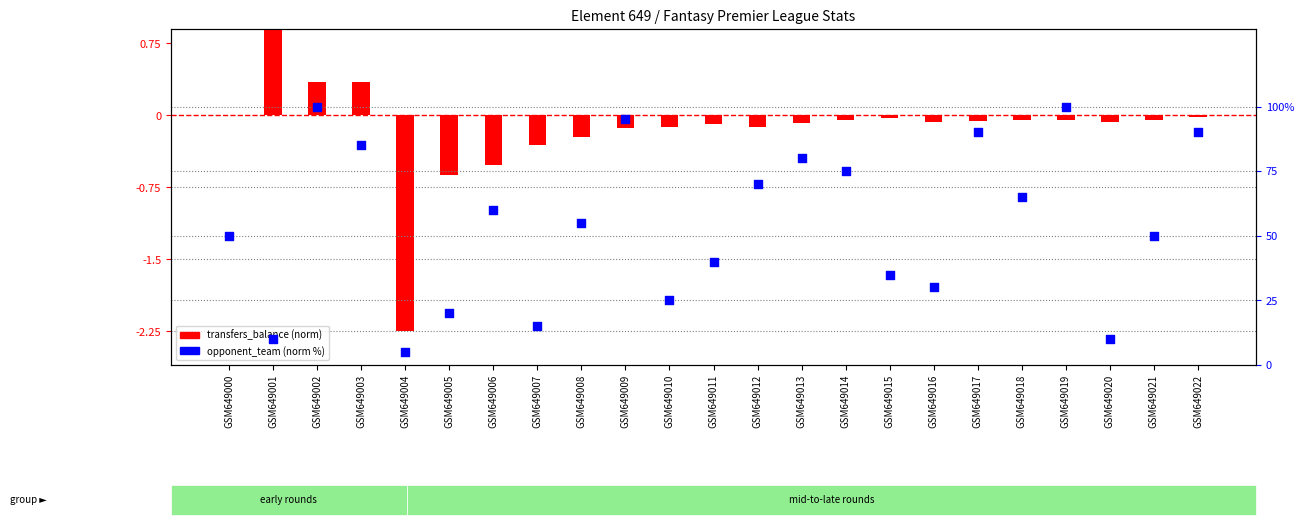

What is the total value across all series at GSM649017?

89.9